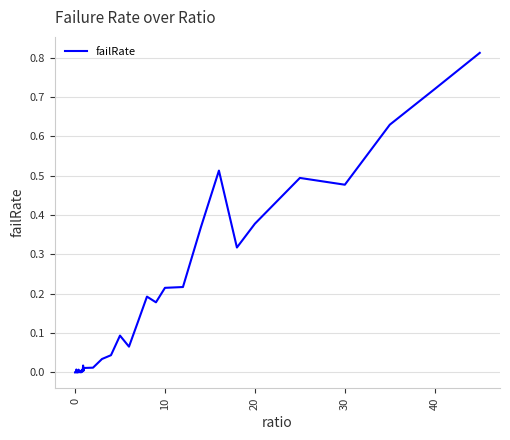

How many lines are shown in the chart?

1